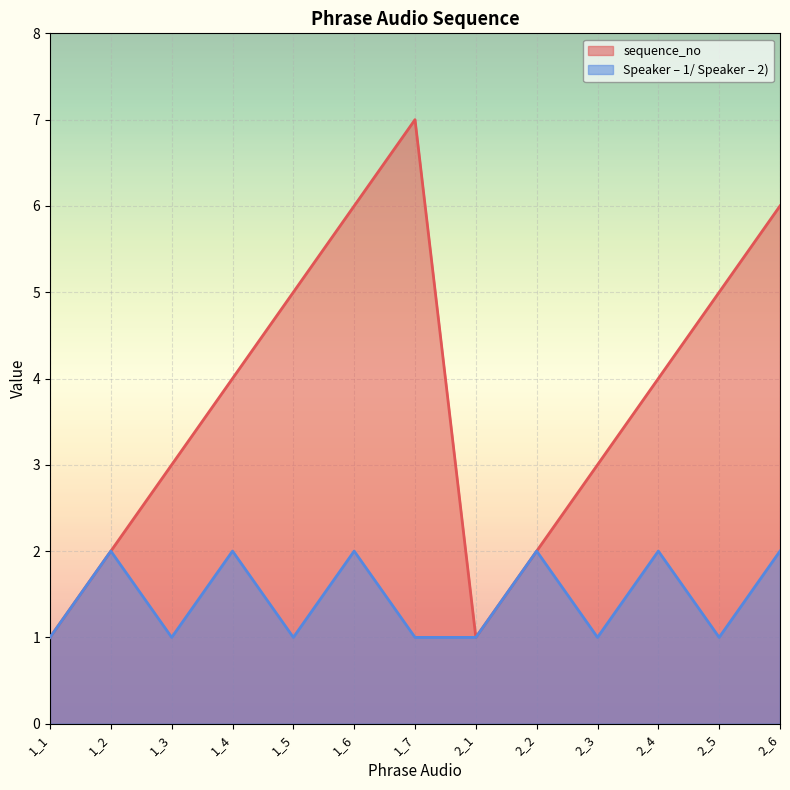

In sequence_no, how many points are higher than both neighbors (excluding endpoints)?

1